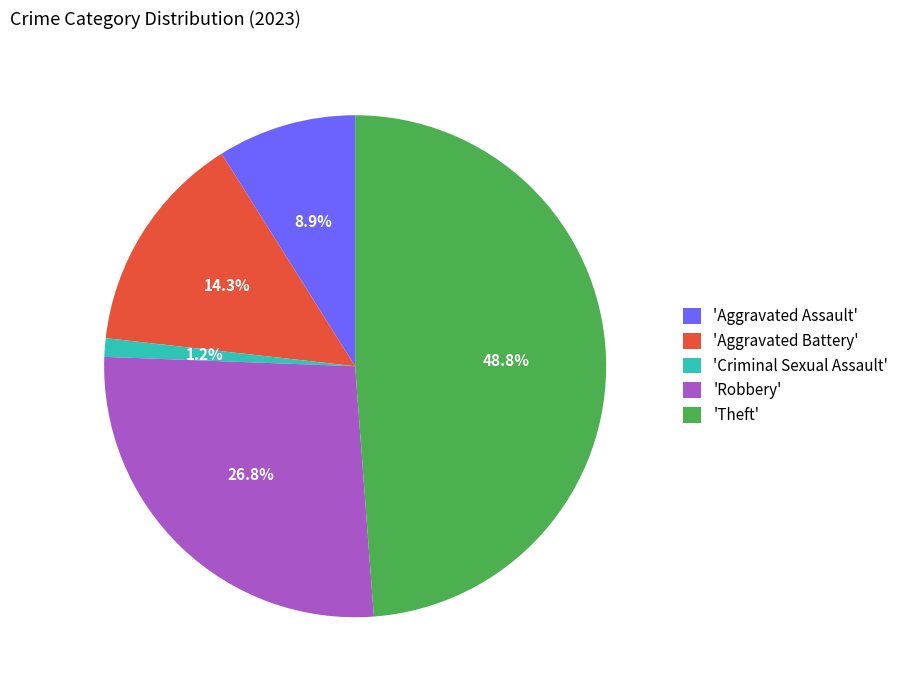

How many slices are in this pie chart?

5